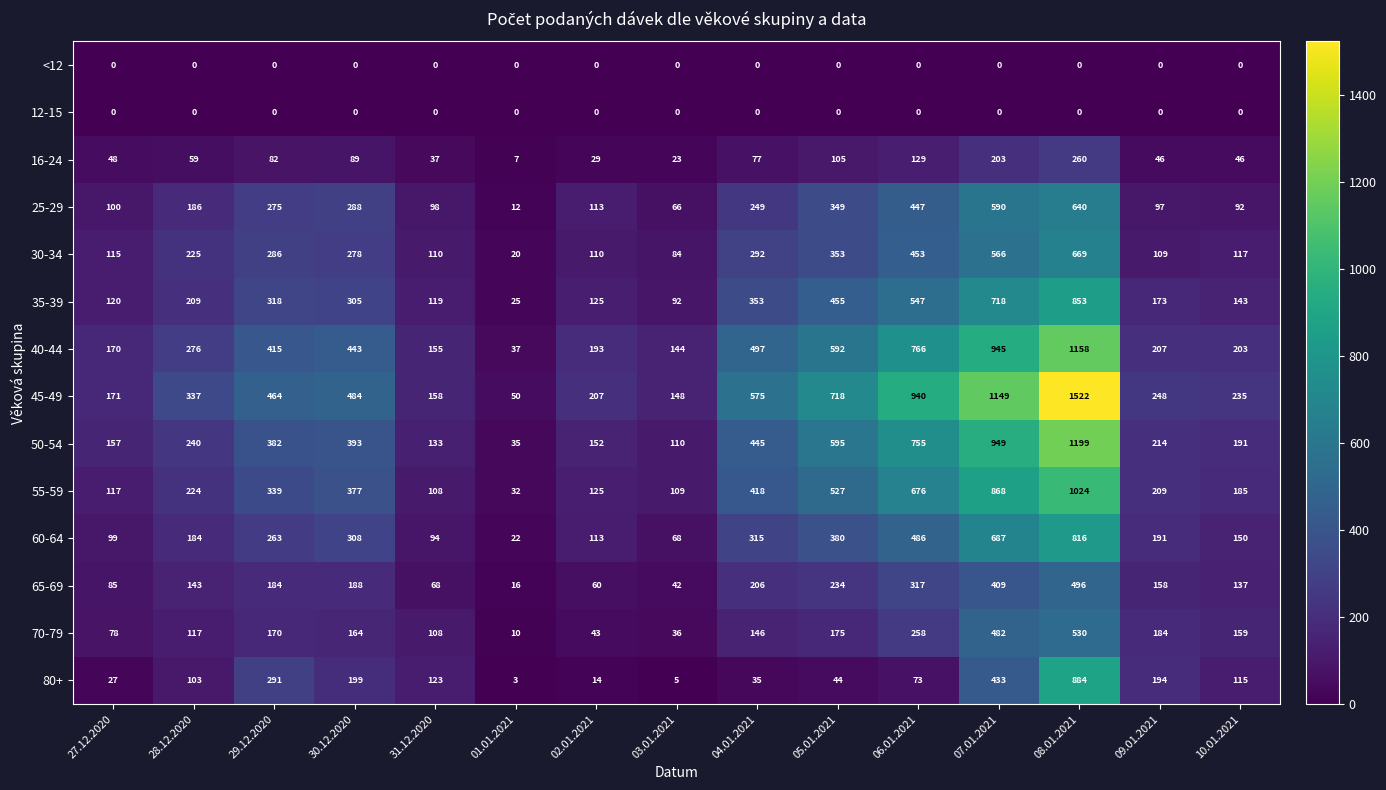

Read the 70-79 value at 05.01.2021, to the nearest 100.

200